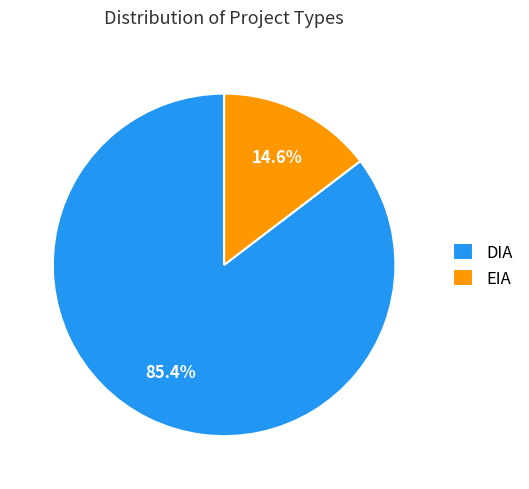

Between DIA and EIA, which is larger?

DIA